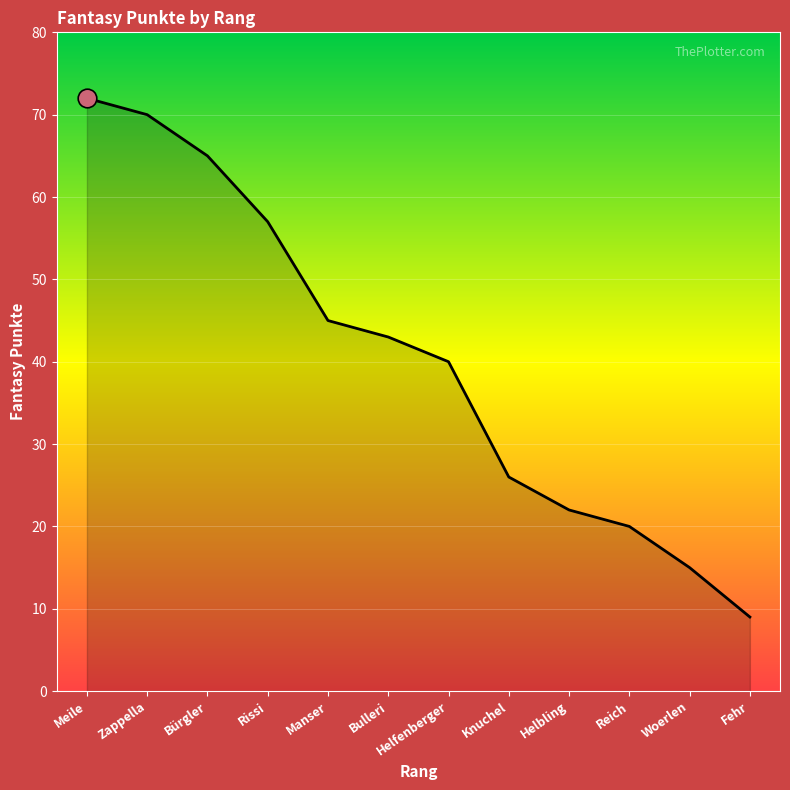

Which has a higher value, Knuchel or Bürgler?

Bürgler